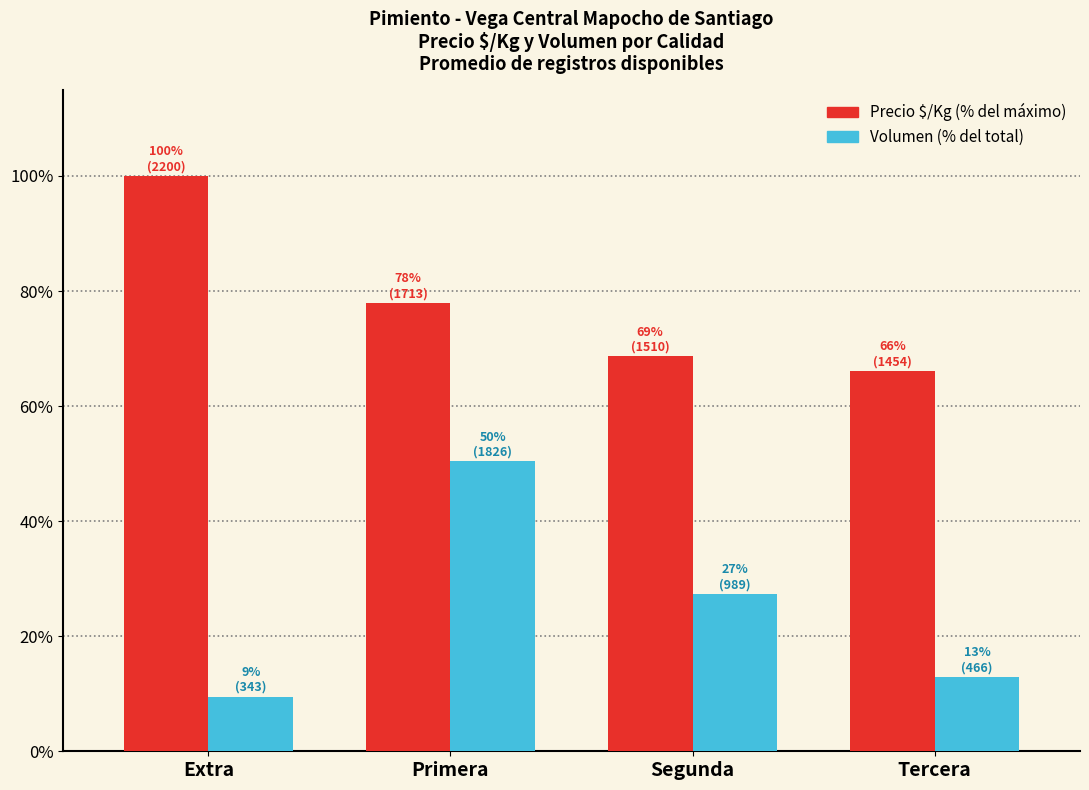

What is the spread (max minus min) of values at Tercera?

53.2